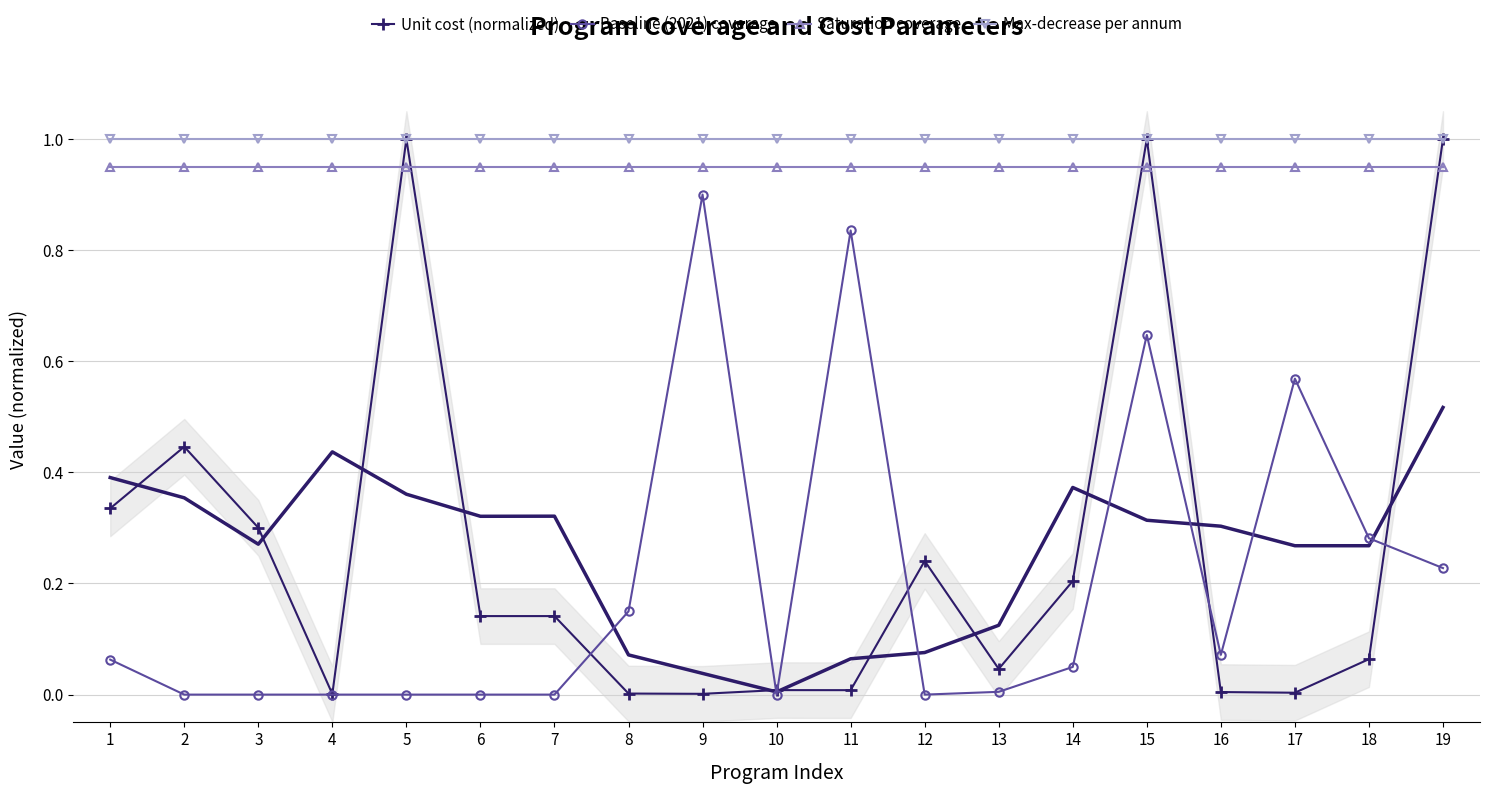

Where is the first local maximum for Baseline (2021) coverage?

9